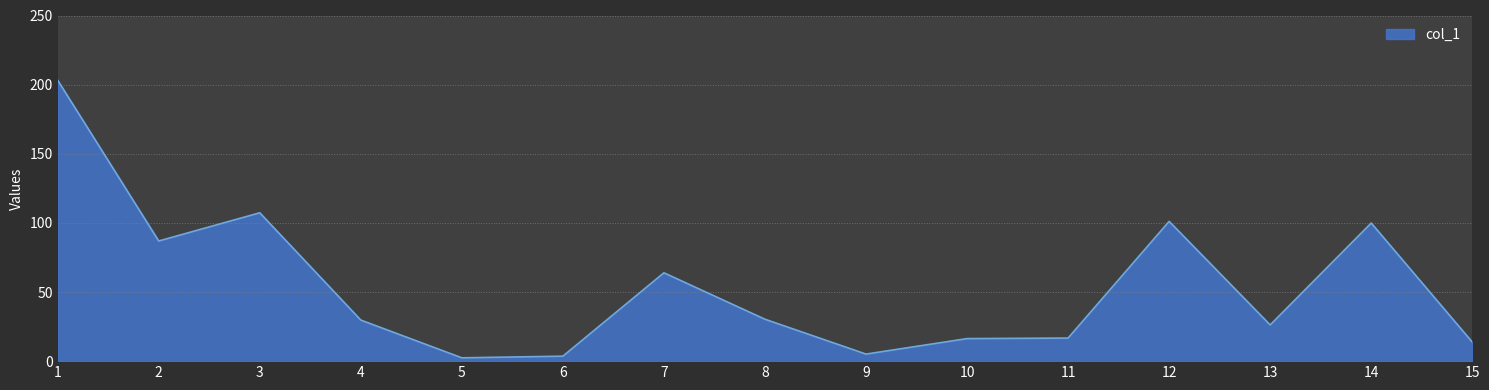

What is the ratio of the value at 3 to the value at 8?

3.5